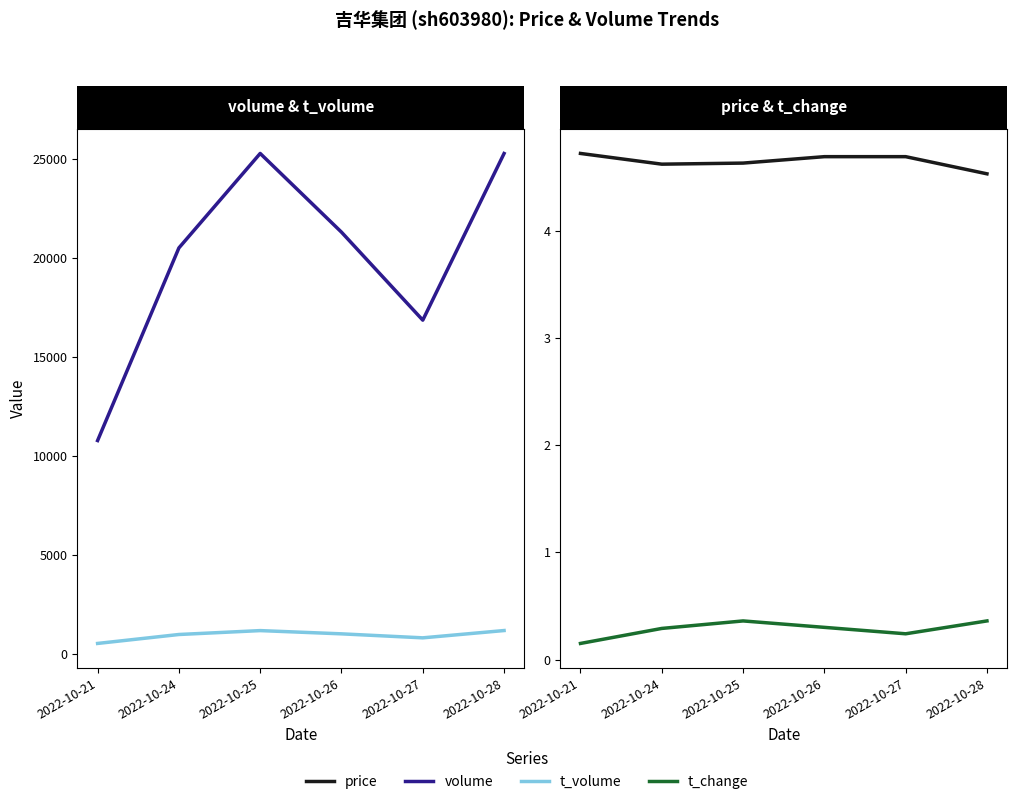

Is this an area chart (filled region under the line)?

No